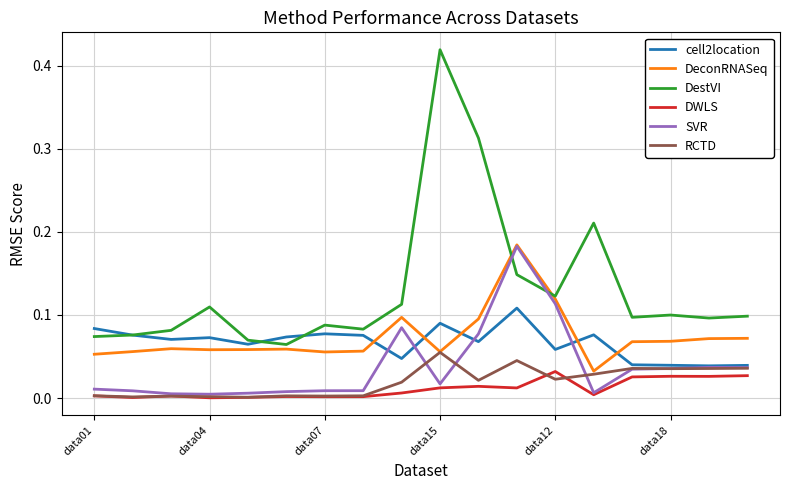

Which series has the largest total across all categories?

DestVI